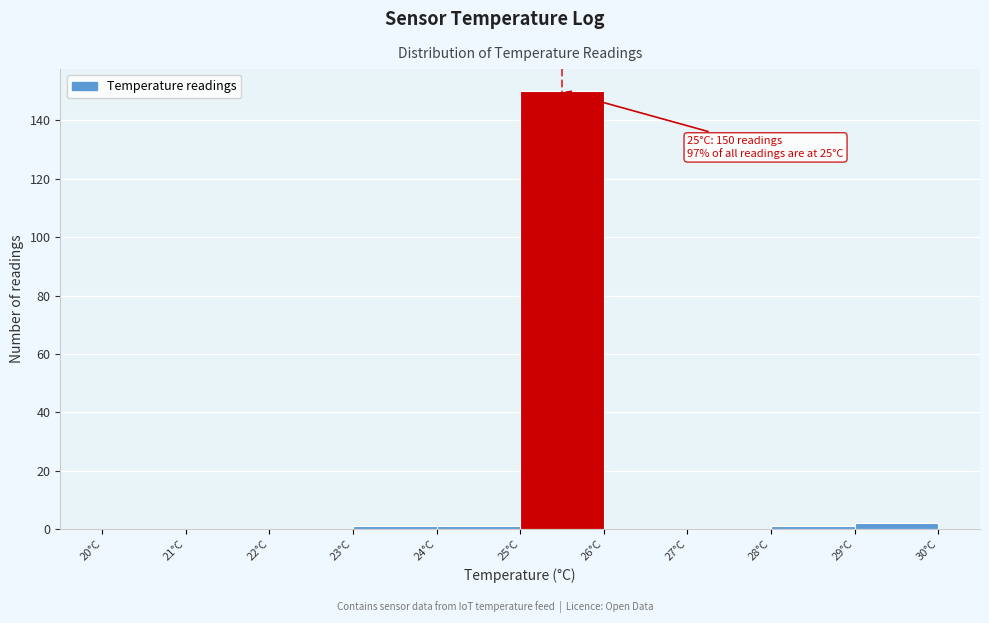

Over which range of the x-axis is the bar tallest?

25 to 26